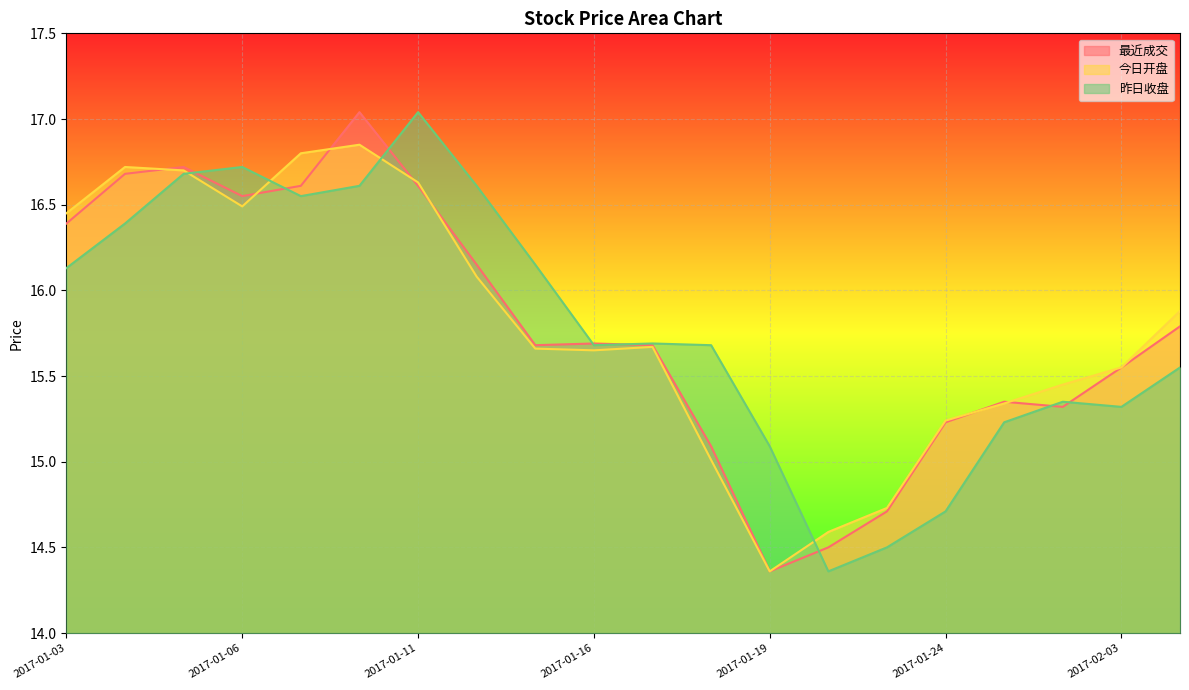

How many interior local peaks does the 今日开盘 series have?

3